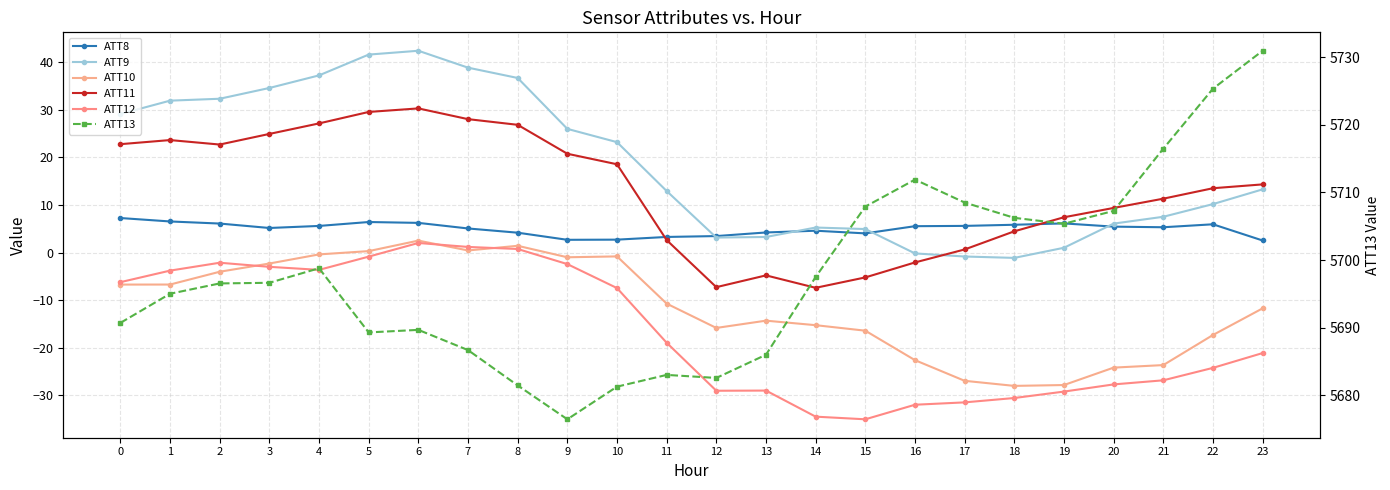

How many values in the ATT9 series exceed 13?

12